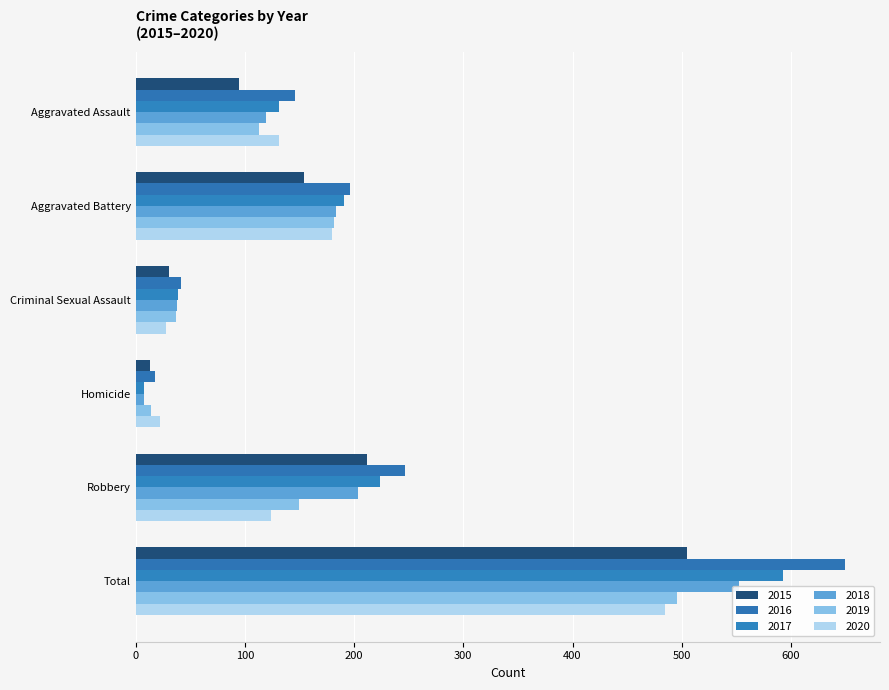

What position from the left is Aggravated Assault?

1